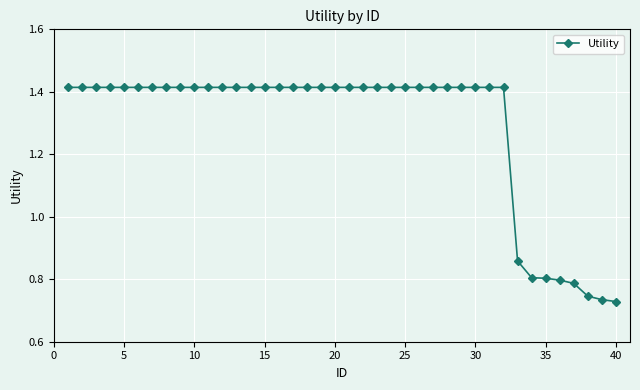

Count the values in the range 1 to 2.

32